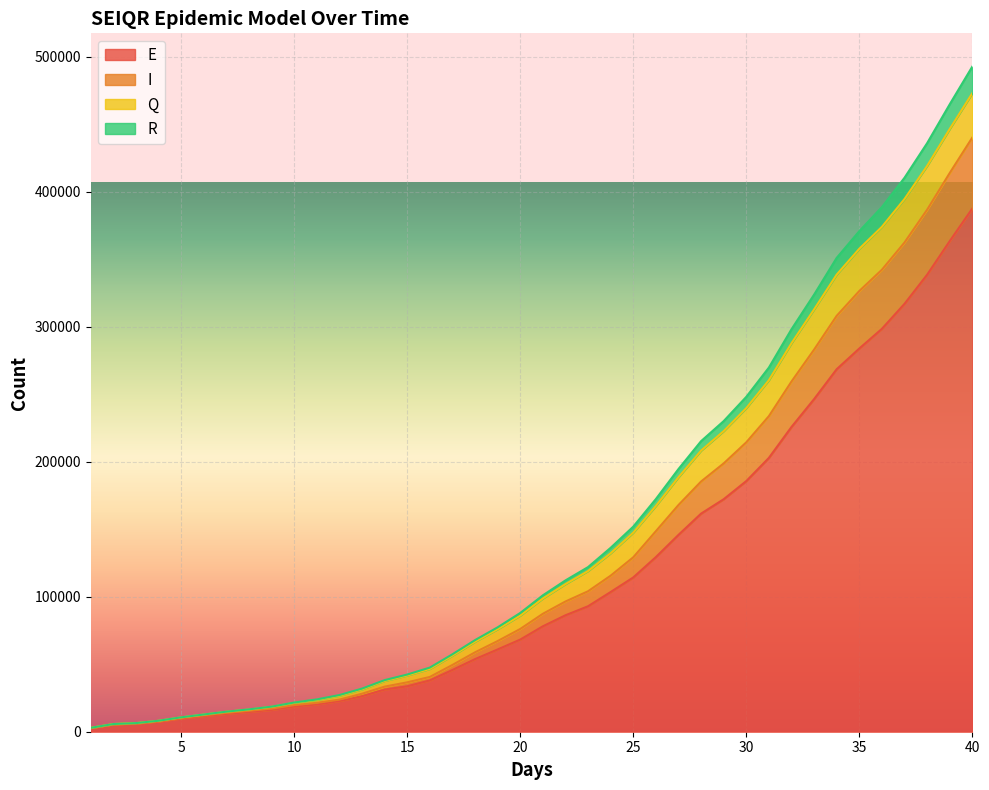

What are all the series names shown in the legend?

E, I, Q, R